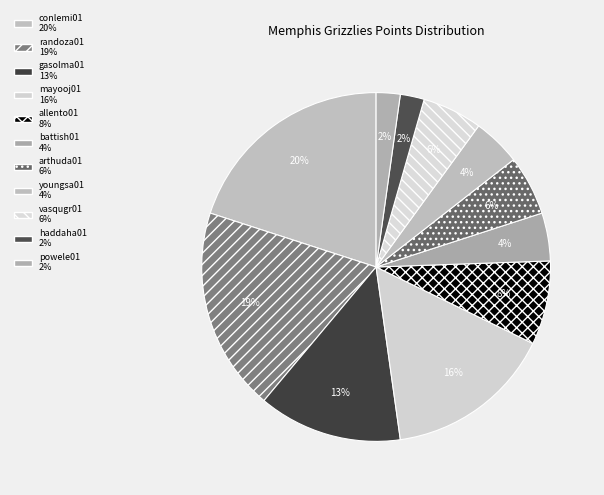

How many slices are in this pie chart?

11